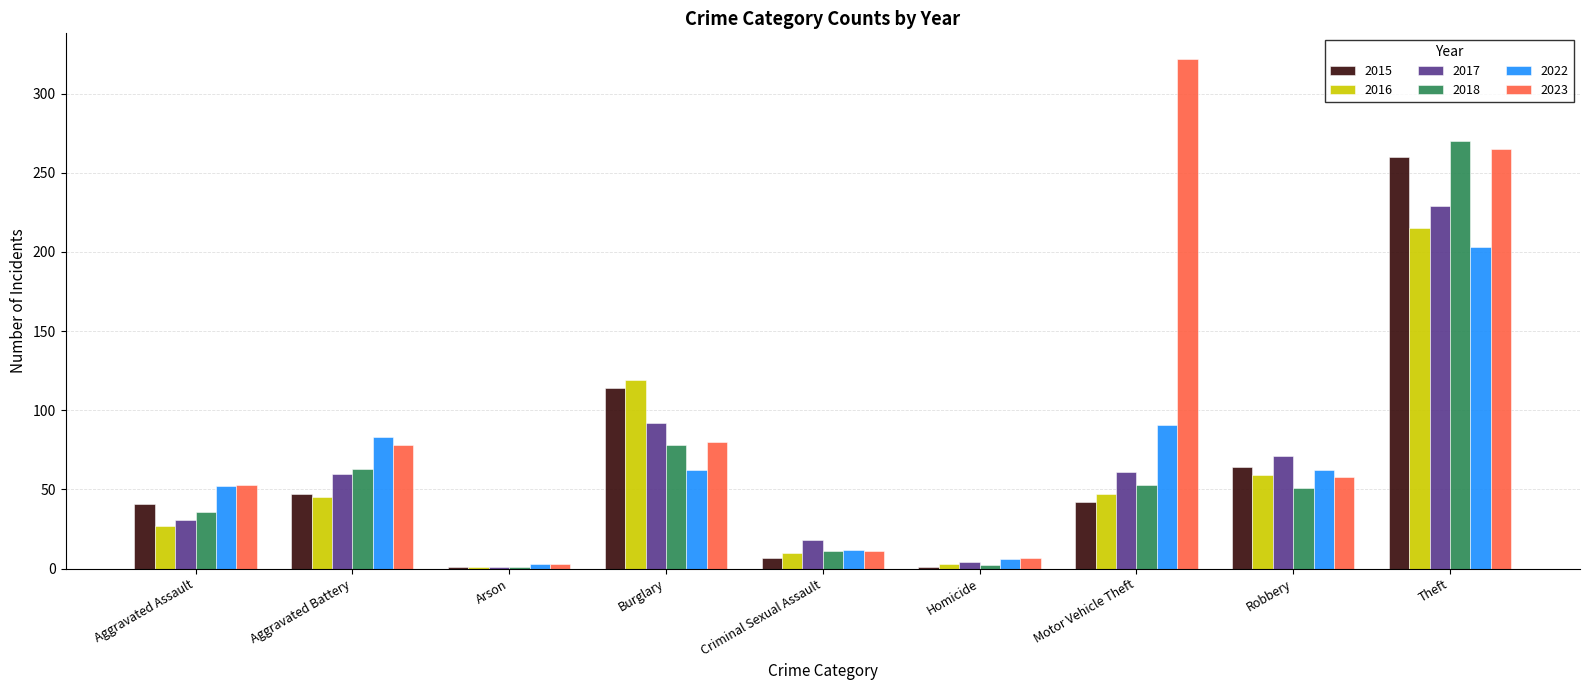

Which series has the largest total across all categories?

2023